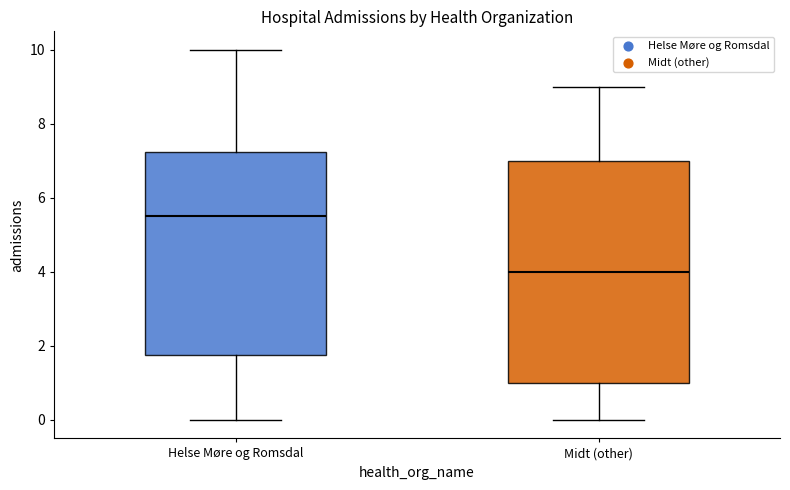

Where is the lower edge of the box for Helse Møre og Romsdal on the y-axis? The values are not printed on the chart, so give them approximately, as read against the axis.

1.8